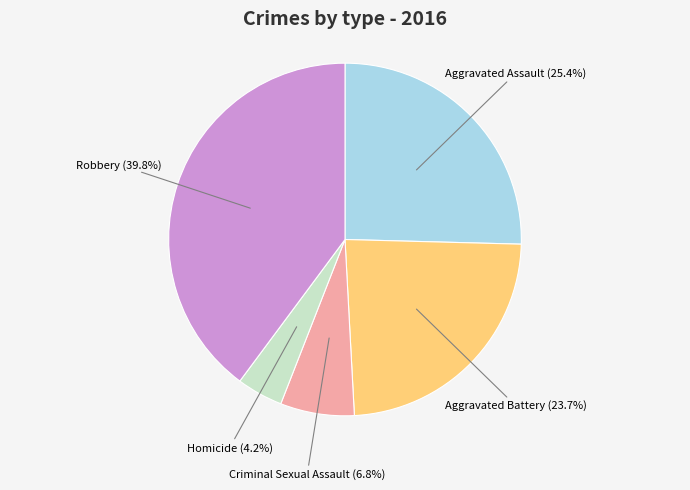

Is there a majority slice in this chart?

No